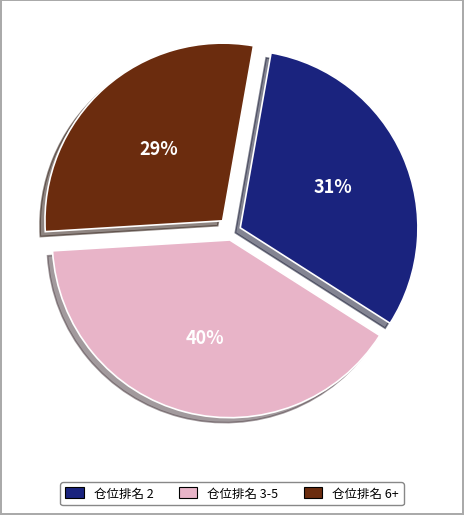

Is there any slice that represents more than half of the pie?

No